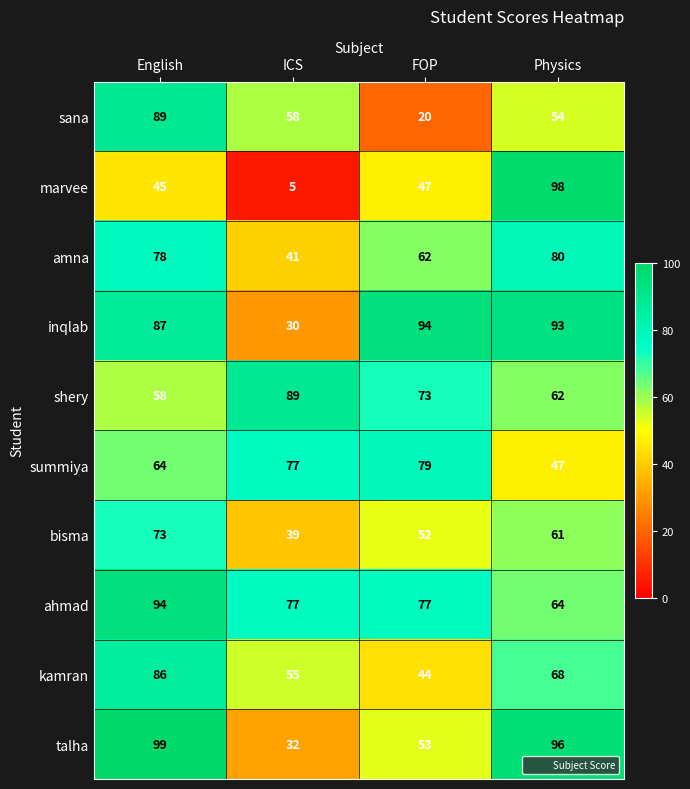

The inqlab series shows 93 at Physics. True or false?

True